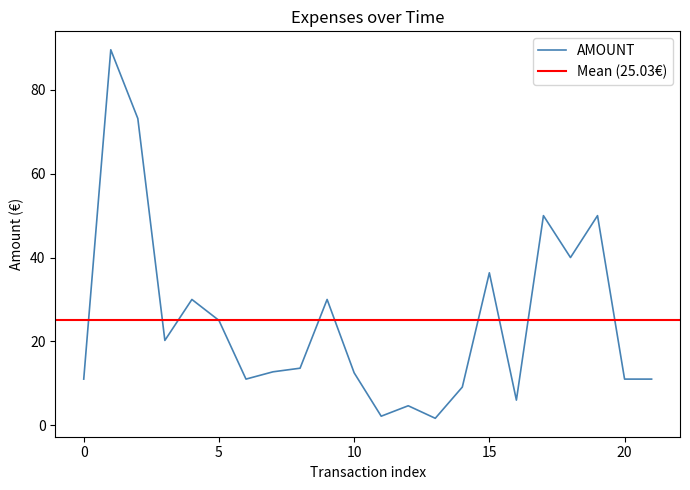

Is it true that the value at 2023-11-06 is 14.9?

False